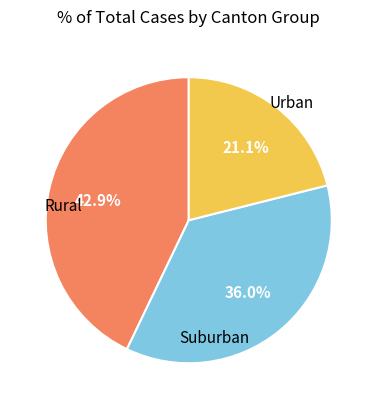

Does any single category account for the majority?

No